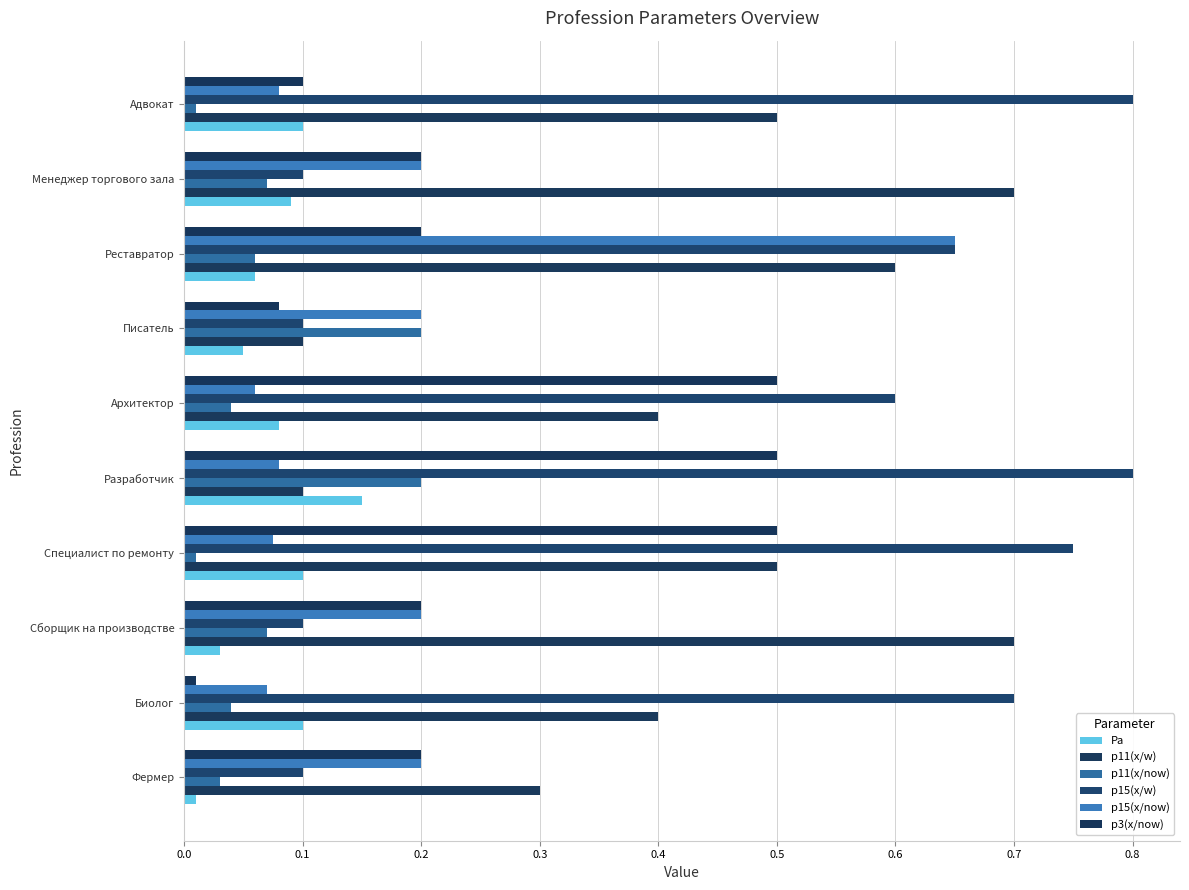

What is the highest value of the p11(x/now) series?

0.2